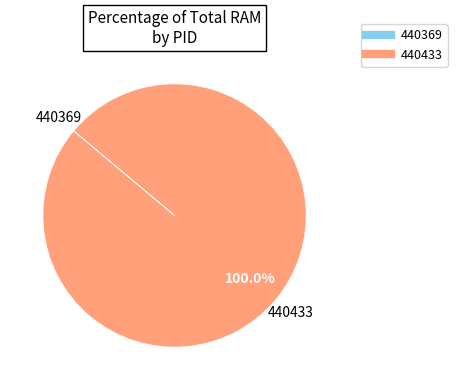

Which category has the biggest portion of the pie?

440433